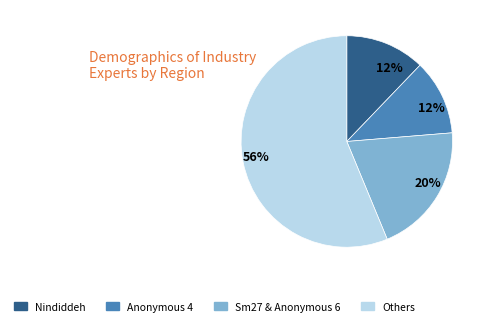

Is it true that Others is 56% of the pie?

True